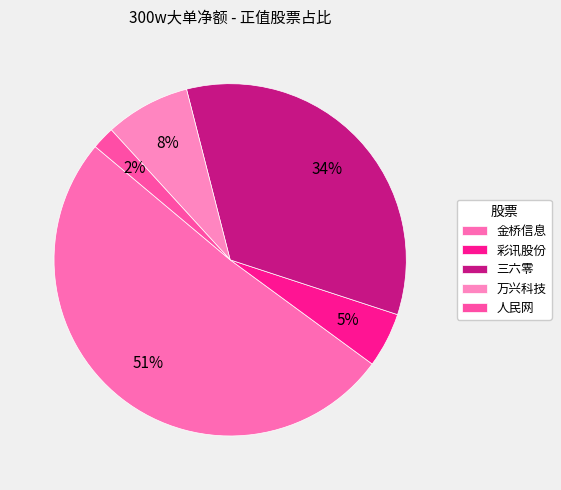

Is 三六零 the majority of the pie?

No